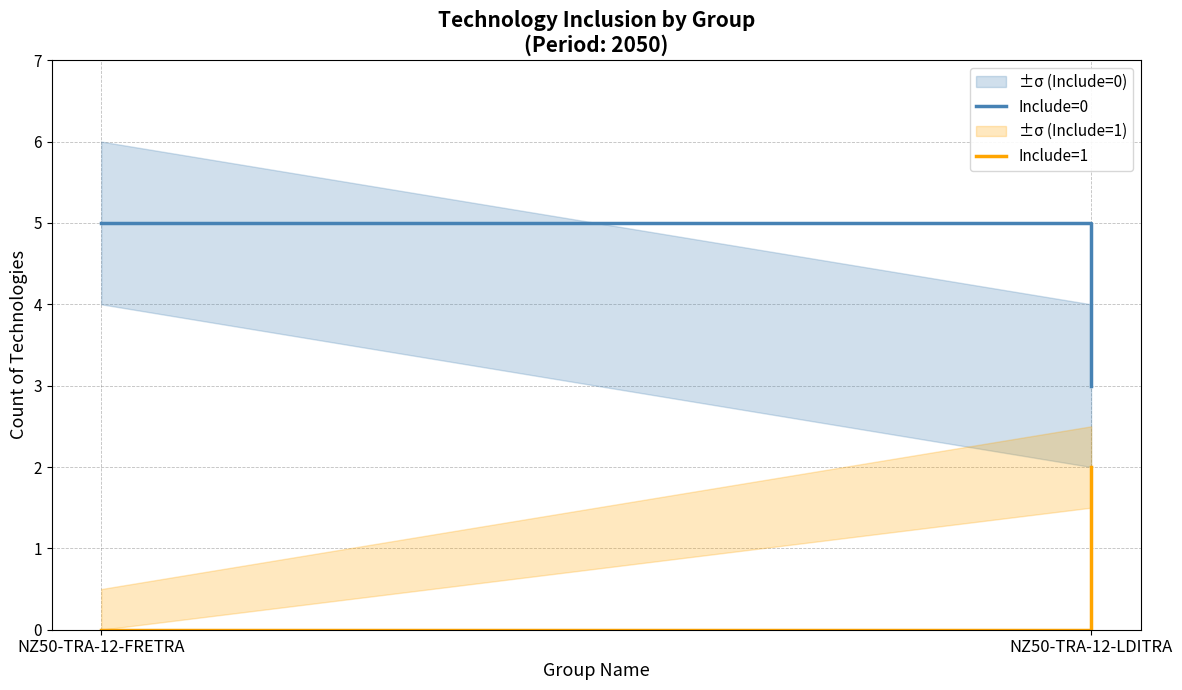

Does the chart have visible grid lines?

Yes